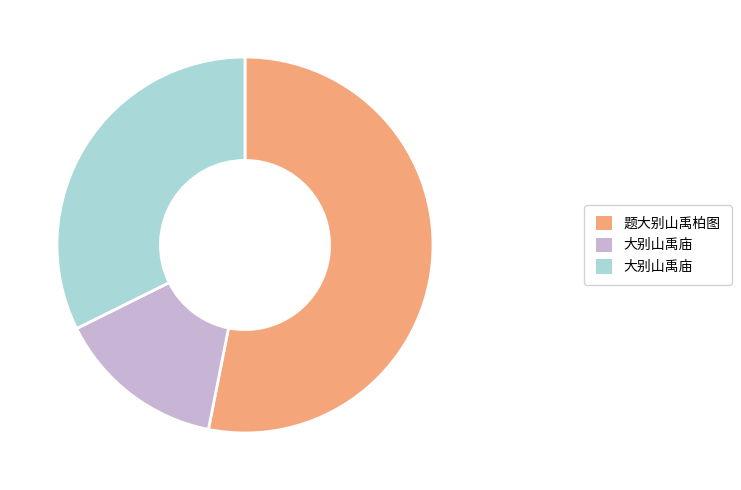

How many segments does this pie chart have?

3